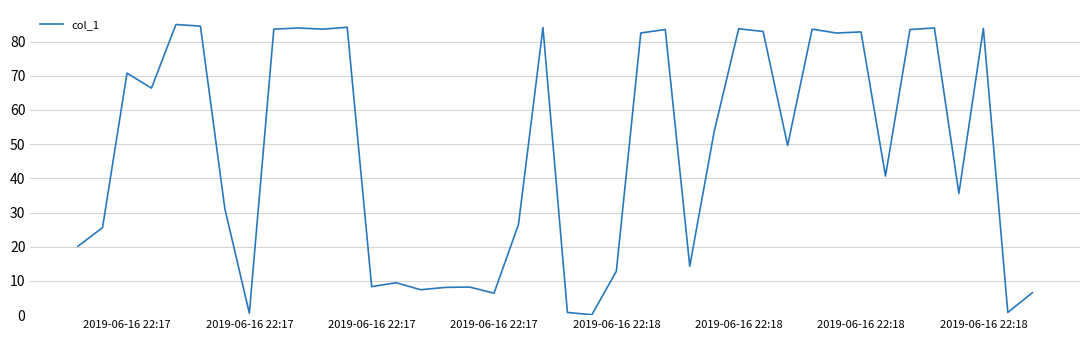

What is the sum of all values?

1926.4